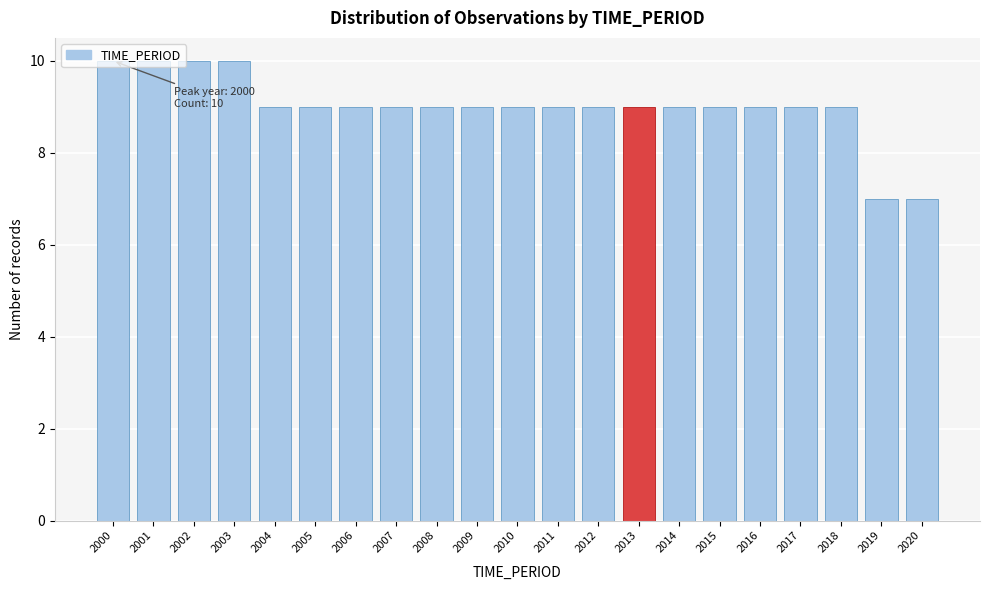

The value at 2019 is 4. True or false?

False